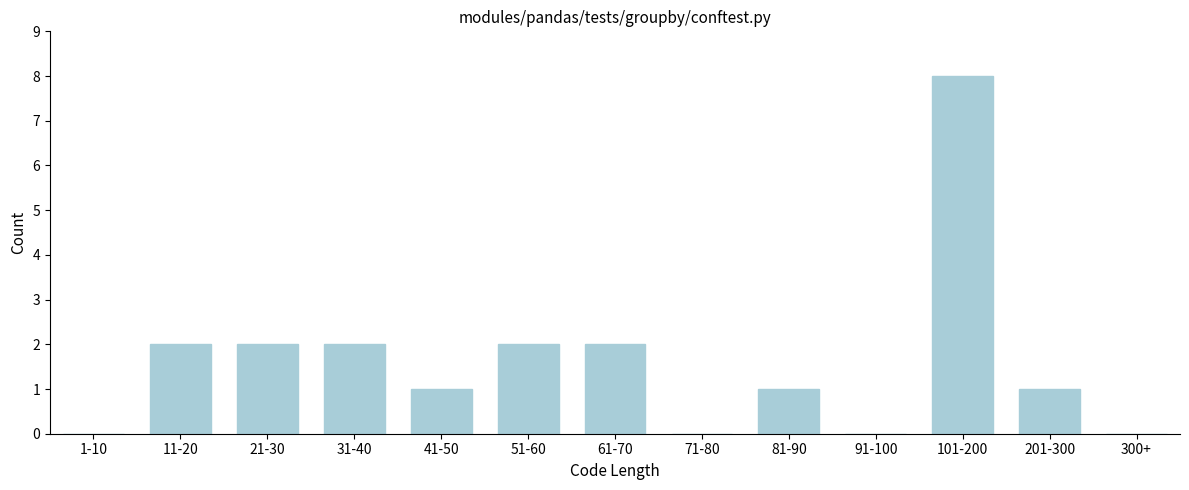

Reading left to right, what are all the values shown in this chart?

1-10=0	11-20=2	21-30=2	31-40=2	41-50=1	51-60=2	61-70=2	71-80=0	81-90=1	91-100=0	101-200=8	201-300=1	300+=0